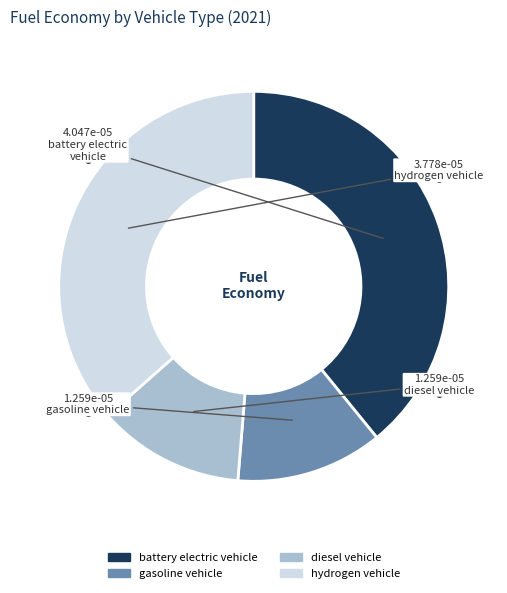

Is there any slice that represents more than half of the pie?

No